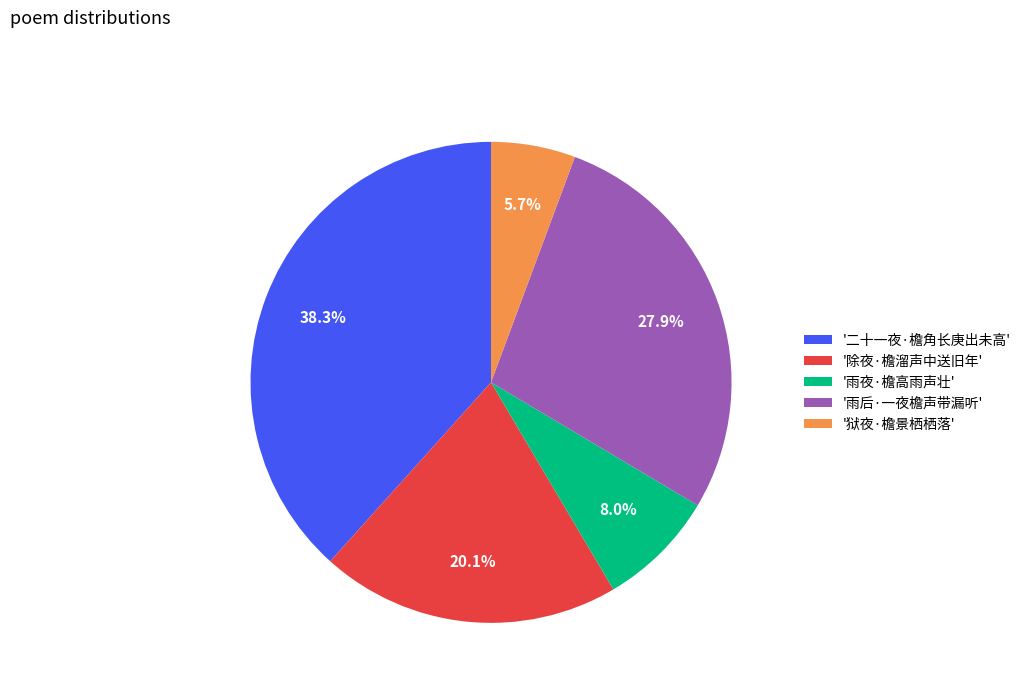

What is the ratio of the value at '狱夜·檐景栖栖落' to the value at '除夜·檐溜声中送旧年'?

0.3